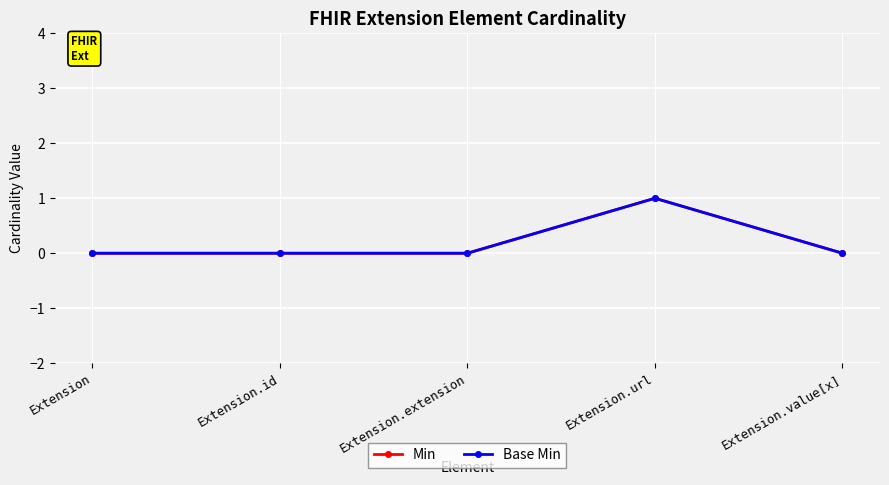

What is the difference between the maximum and minimum values in the Base Min series?

1